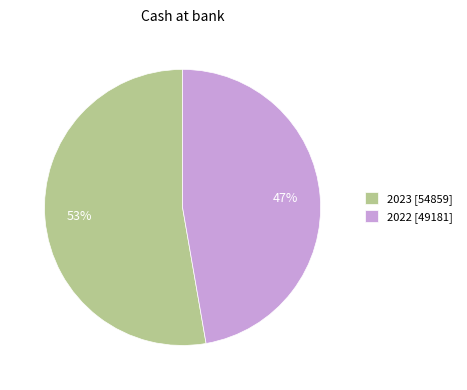

True or false: 2022 accounts for 47% of the total.

True